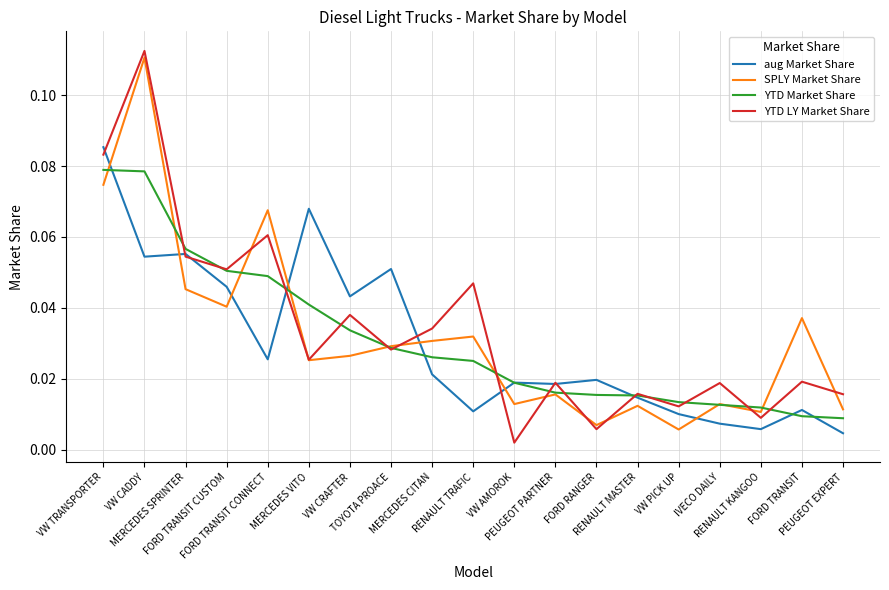

Which series has the largest range (max minus min)?

YTD LY Market Share